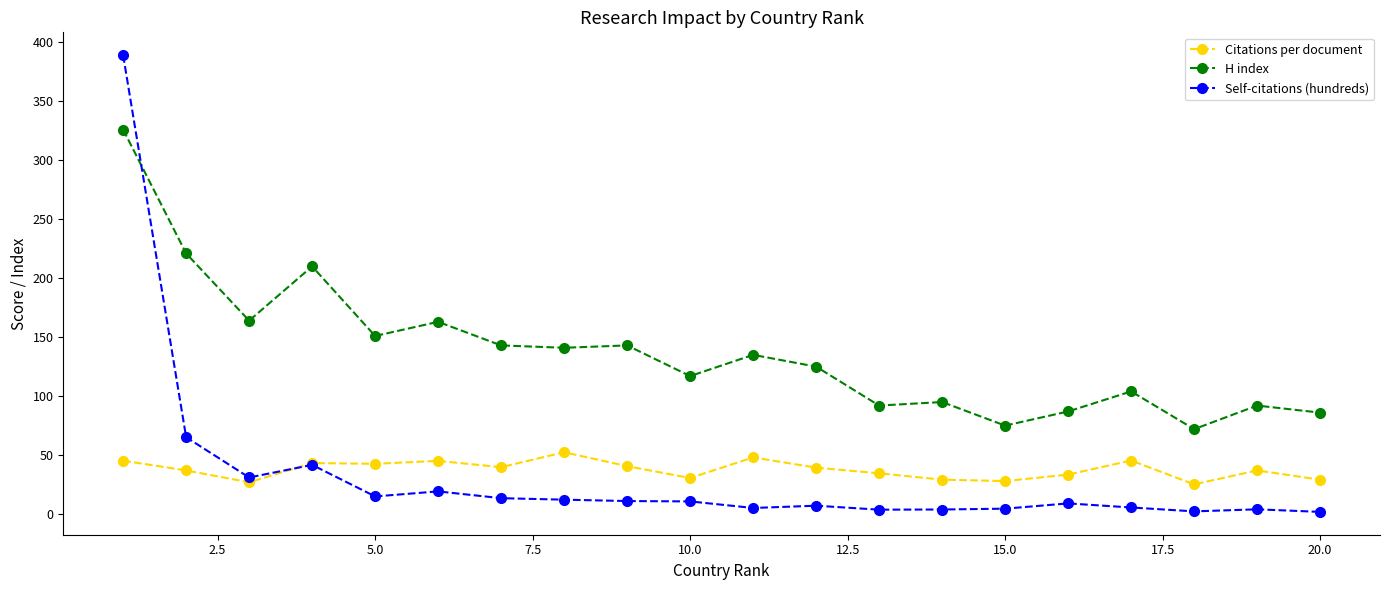

What is the value of the Citations per document point at the 19th from the left?

37.0